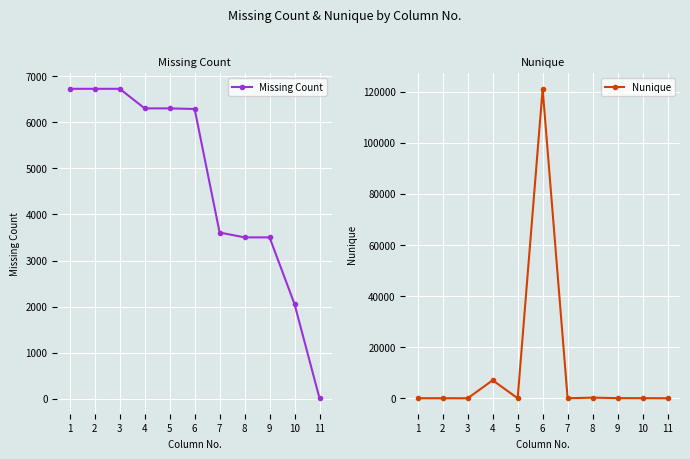

Reading left to right, list all the values displayed in this chart.

Missing Count: 1=6727	2=6727	3=6727	4=6302	5=6302	6=6289	7=3608	8=3503	9=3503	10=2055	11=12
Nunique: 1=9	2=9	3=3	4=7047	5=4	6=121186	7=6	8=241	9=52	10=33	11=3